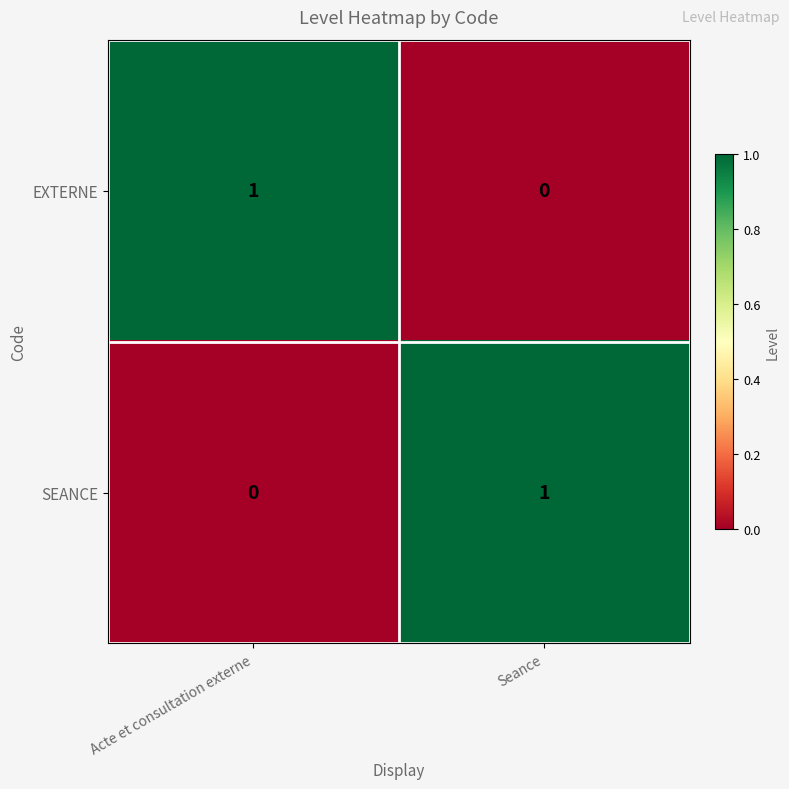

Is the value of EXTERNE at Acte et consultation externe greater than the value of SEANCE at Acte et consultation externe?

Yes